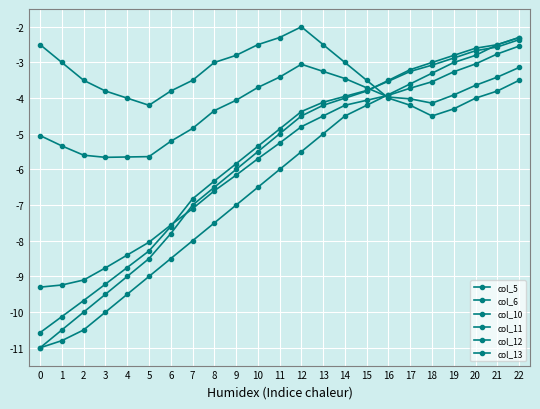

What is the value of the col_6 point at the 14th from the left?

-4.2